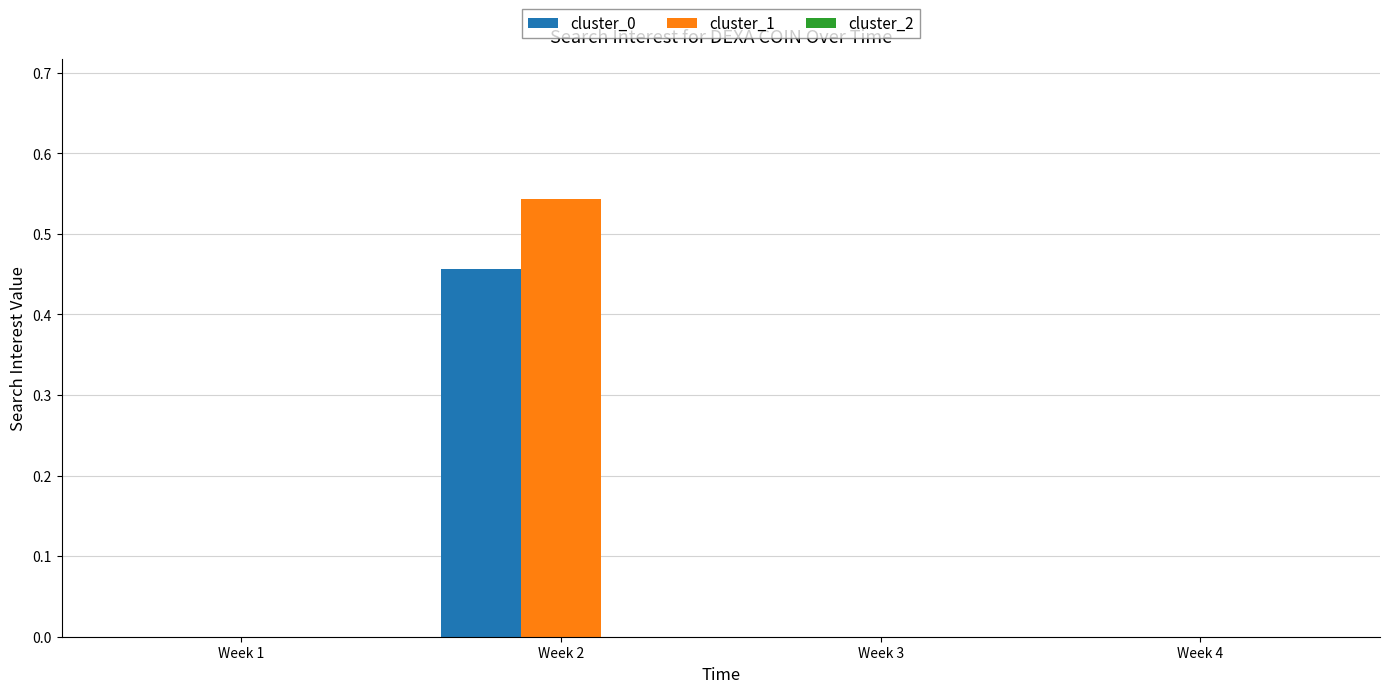

The cluster_0 series shows 0.3 at Week 4. True or false?

False